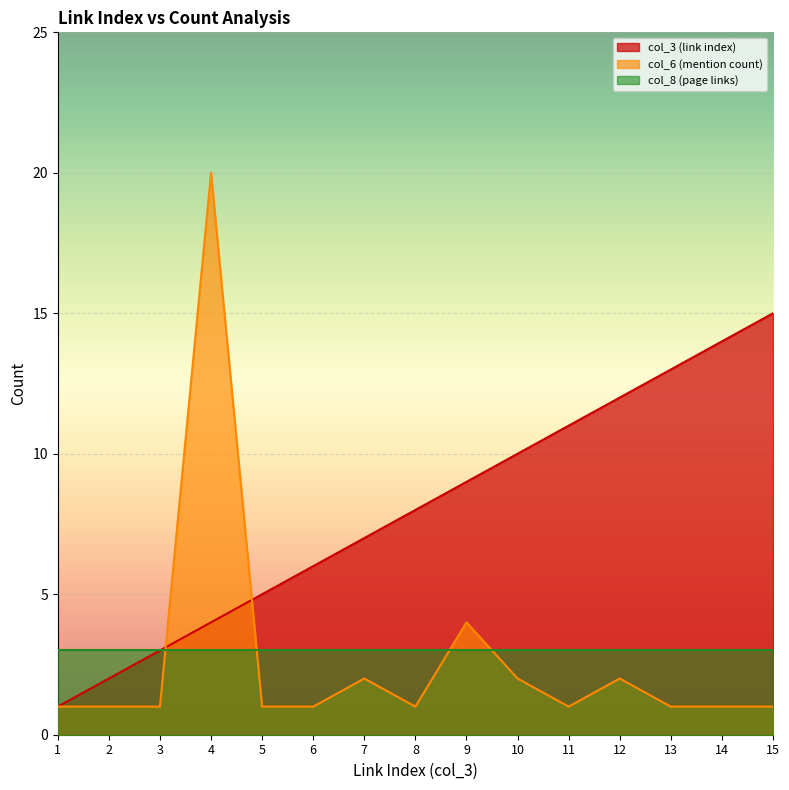

Where do col_3 (link index) and col_6 (mention count) first cross each other?

3 and 4